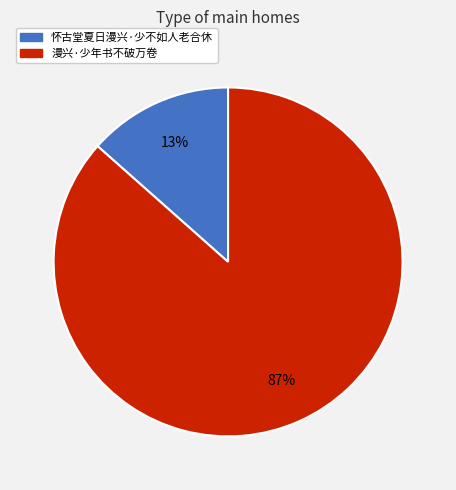

Is there a majority slice in this chart?

Yes